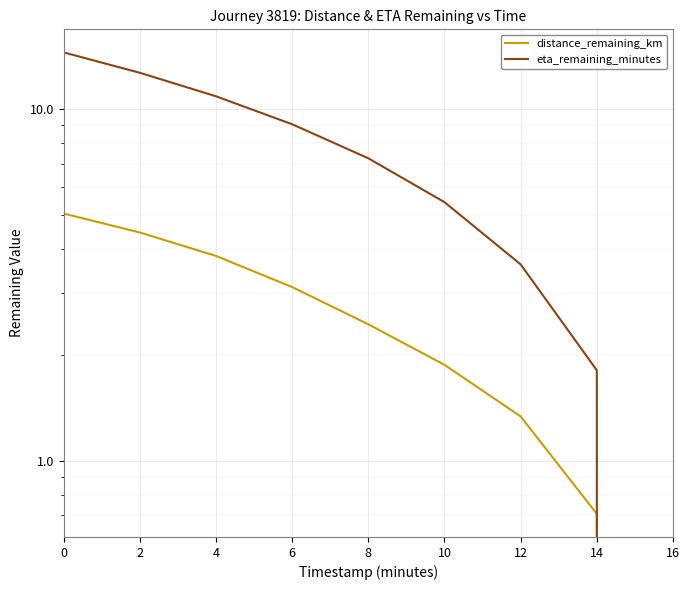

What is the difference between the maximum and minimum values in the distance_remaining_km series?

5.0